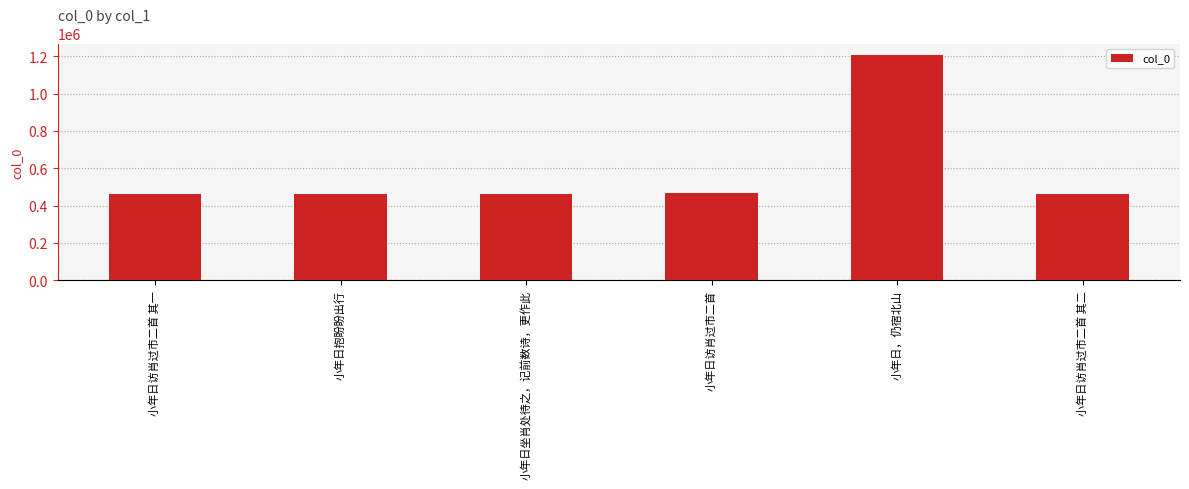

What is the ratio of the value at 小年日访肖过市二首 to the value at 小年日，仍宿北山?

0.4